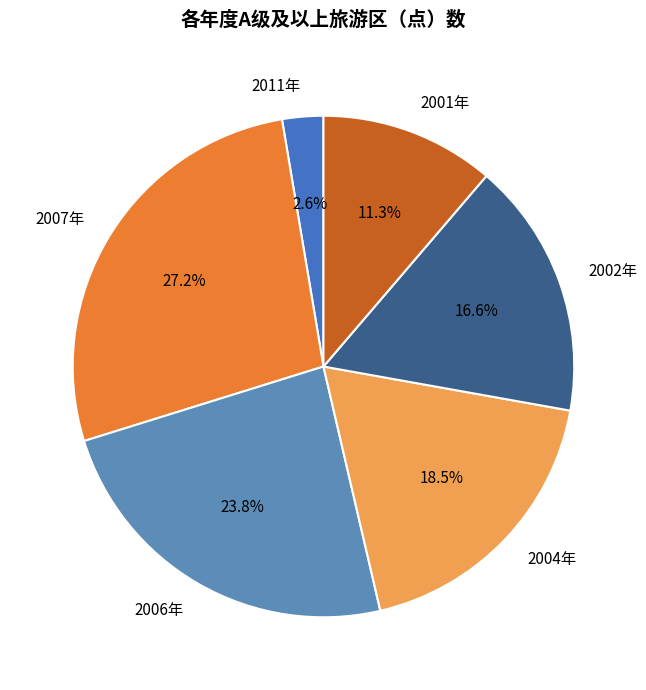

Is there a majority slice in this chart?

No